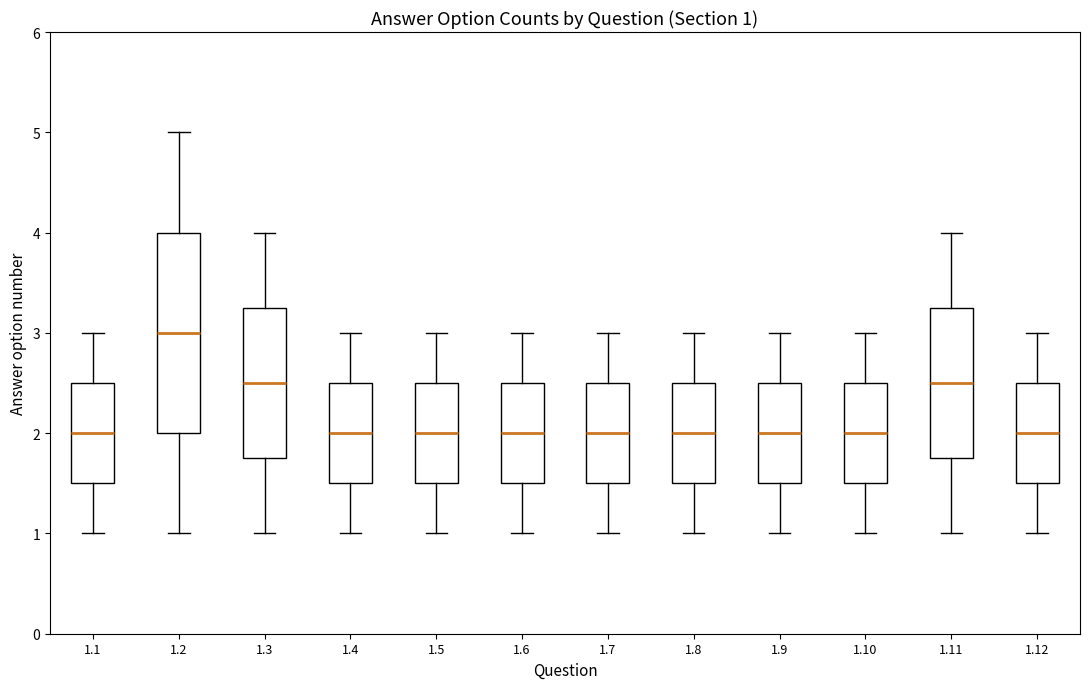

Which box's median line is the highest?

1.2